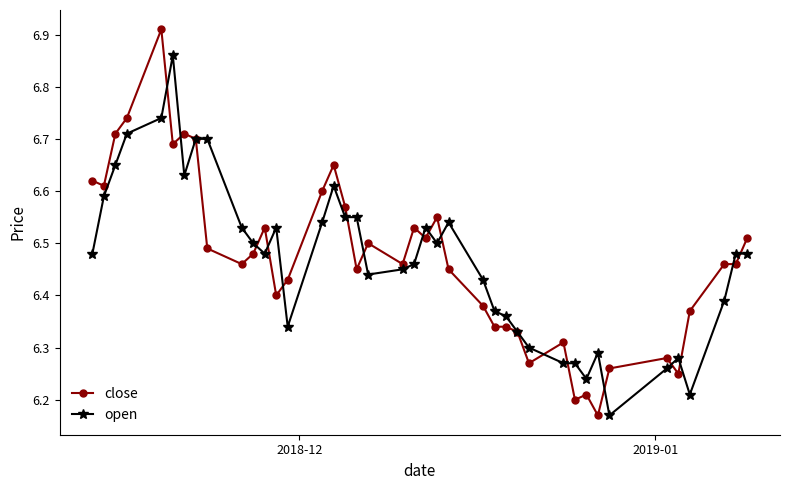

True or false: open and close cross at least once.

True